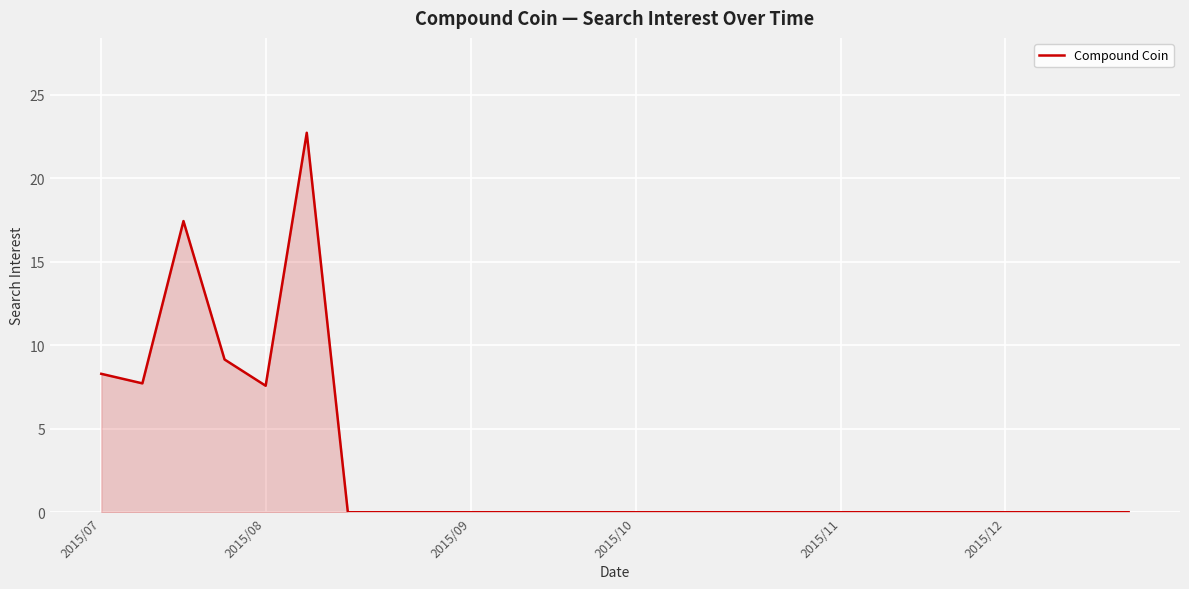

What is the difference between the maximum and minimum values?

22.7